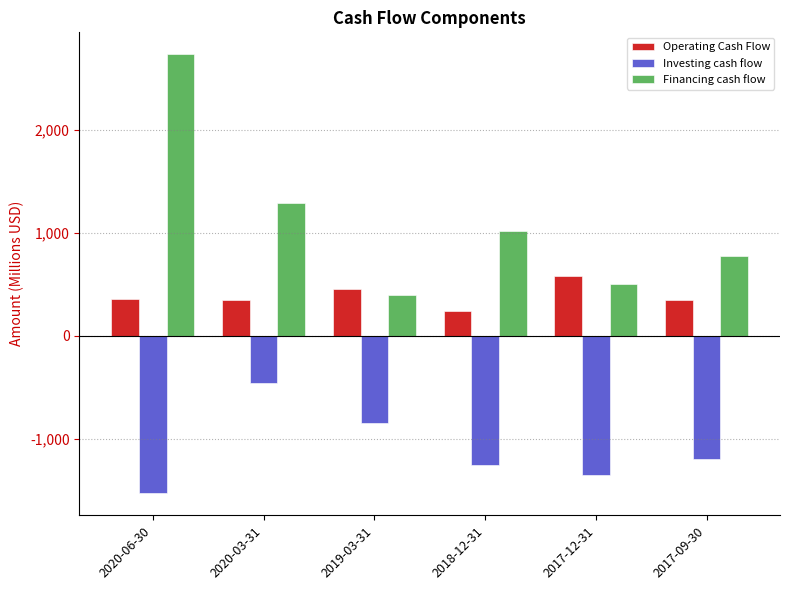

Which category has the lowest value in the Investing cash flow series?

2020-06-30